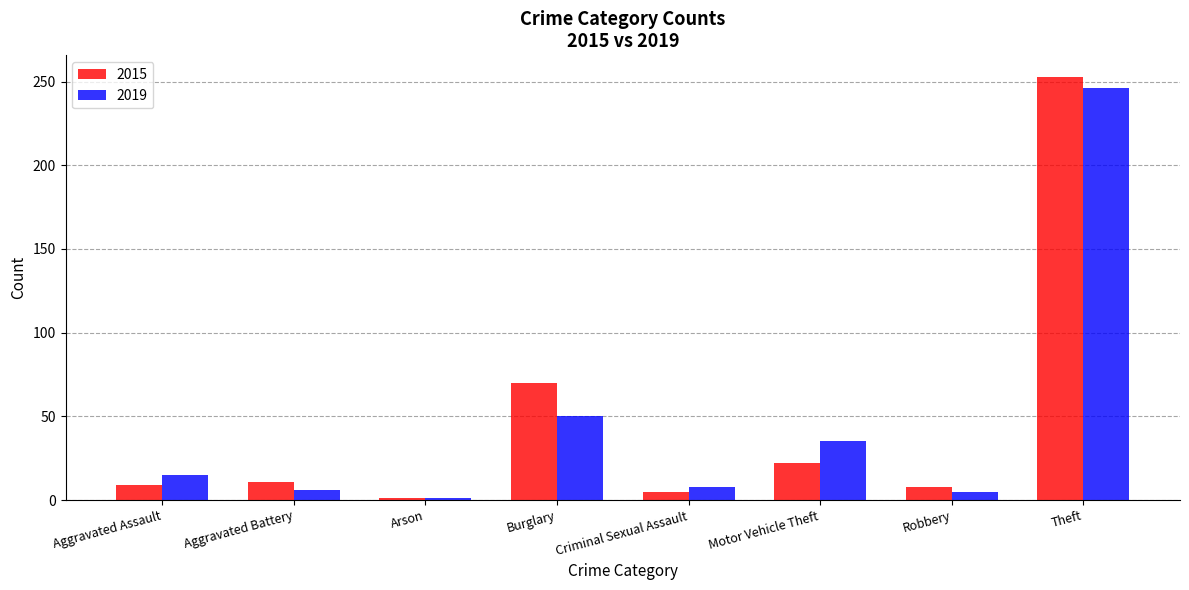

What is the difference between the maximum and minimum values in the 2019 series?

245